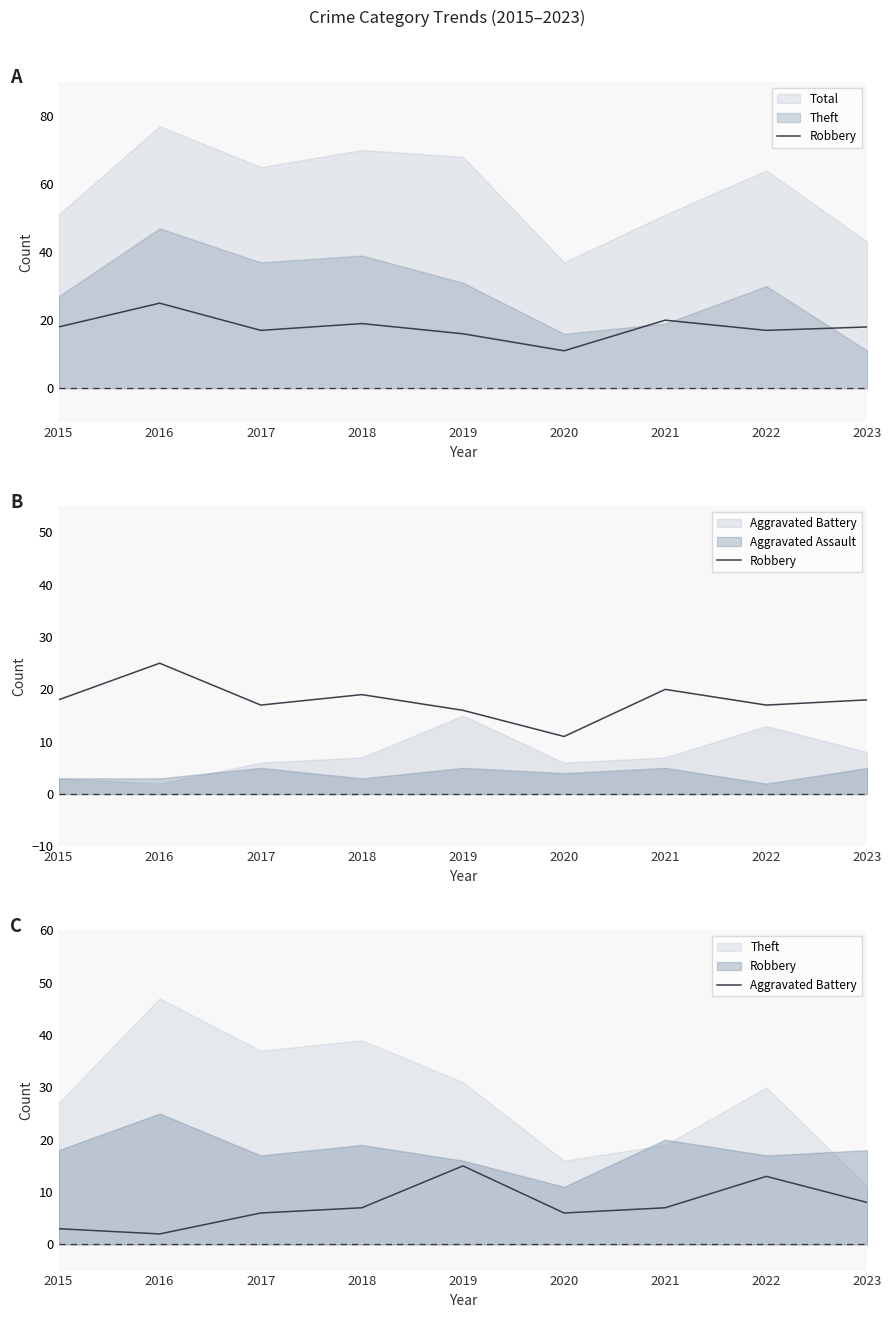

The Aggravated Battery series shows 7 at 2018. True or false?

True